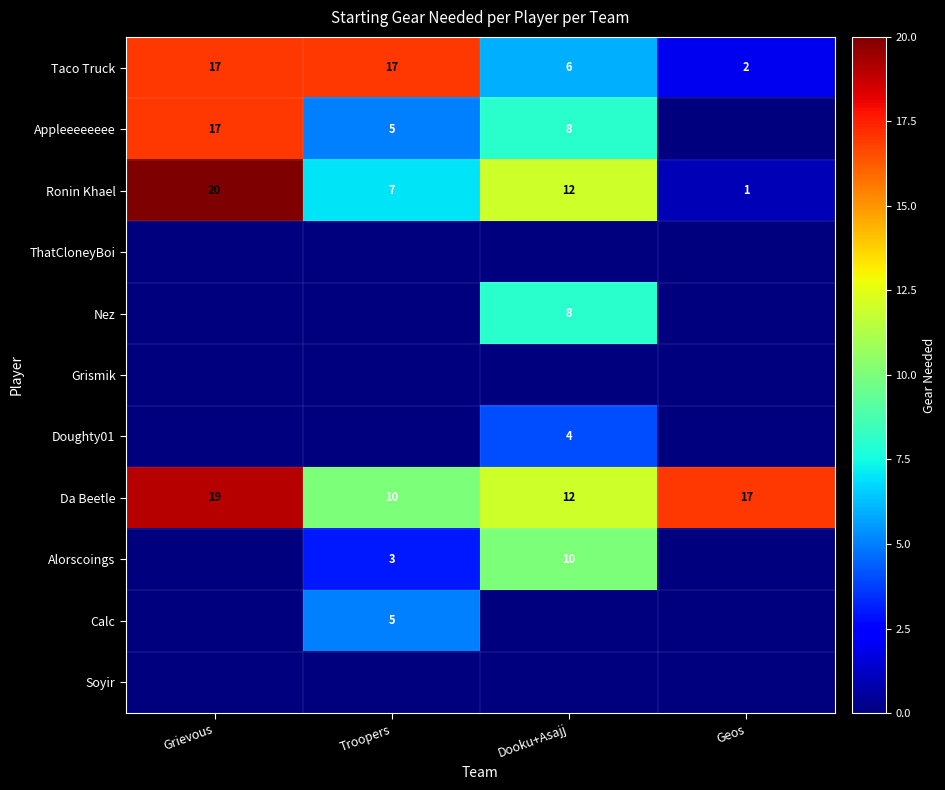

True or false: Taco Truck has a value of 9 at Grievous.

False